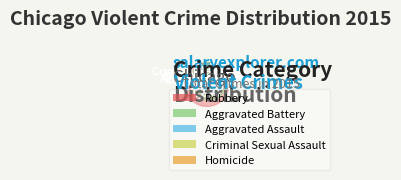

To the nearest percent, what percentage of the pie is Criminal Sexual Assault?

7%